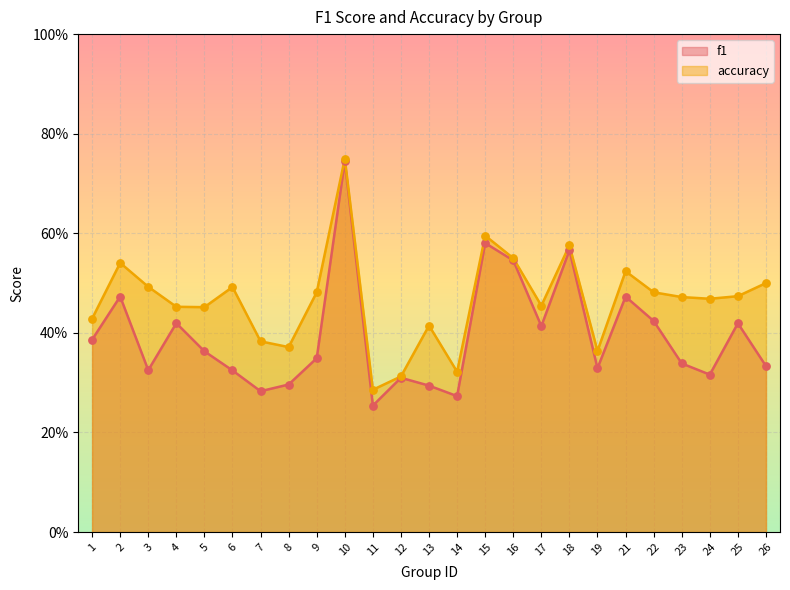

Is the value of f1 at 7 greater than the value of accuracy at 8?

No